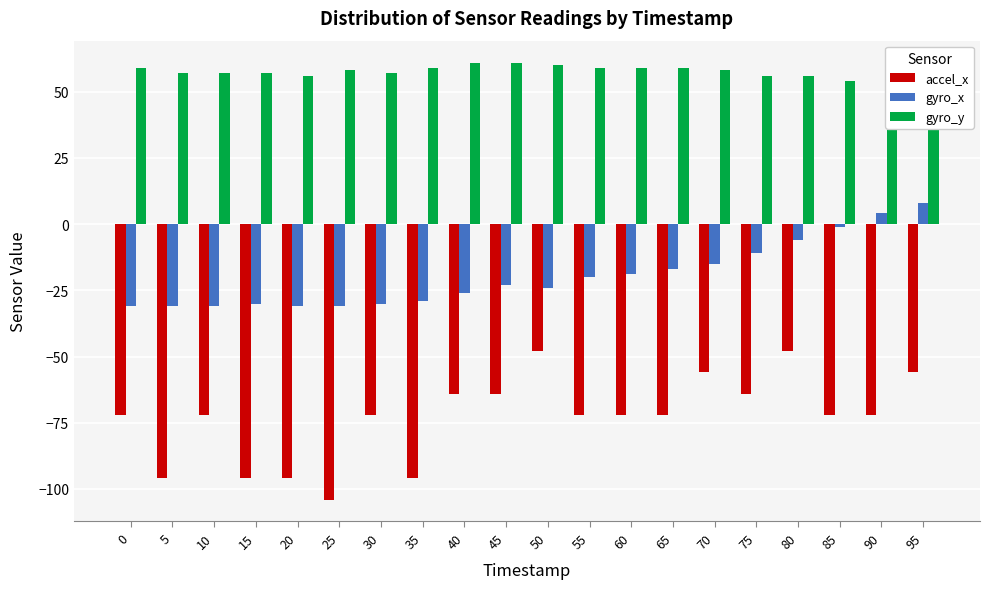

Reading right to left, extract all data points from this chart.

accel_x: 95=-56	90=-72	85=-72	80=-48	75=-64	70=-56	65=-72	60=-72	55=-72	50=-48	45=-64	40=-64	35=-96	30=-72	25=-104	20=-96	15=-96	10=-72	5=-96	0=-72
gyro_x: 95=8	90=4	85=-1	80=-6	75=-11	70=-15	65=-17	60=-19	55=-20	50=-24	45=-23	40=-26	35=-29	30=-30	25=-31	20=-31	15=-30	10=-31	5=-31	0=-31
gyro_y: 95=53	90=53	85=54	80=56	75=56	70=58	65=59	60=59	55=59	50=60	45=61	40=61	35=59	30=57	25=58	20=56	15=57	10=57	5=57	0=59